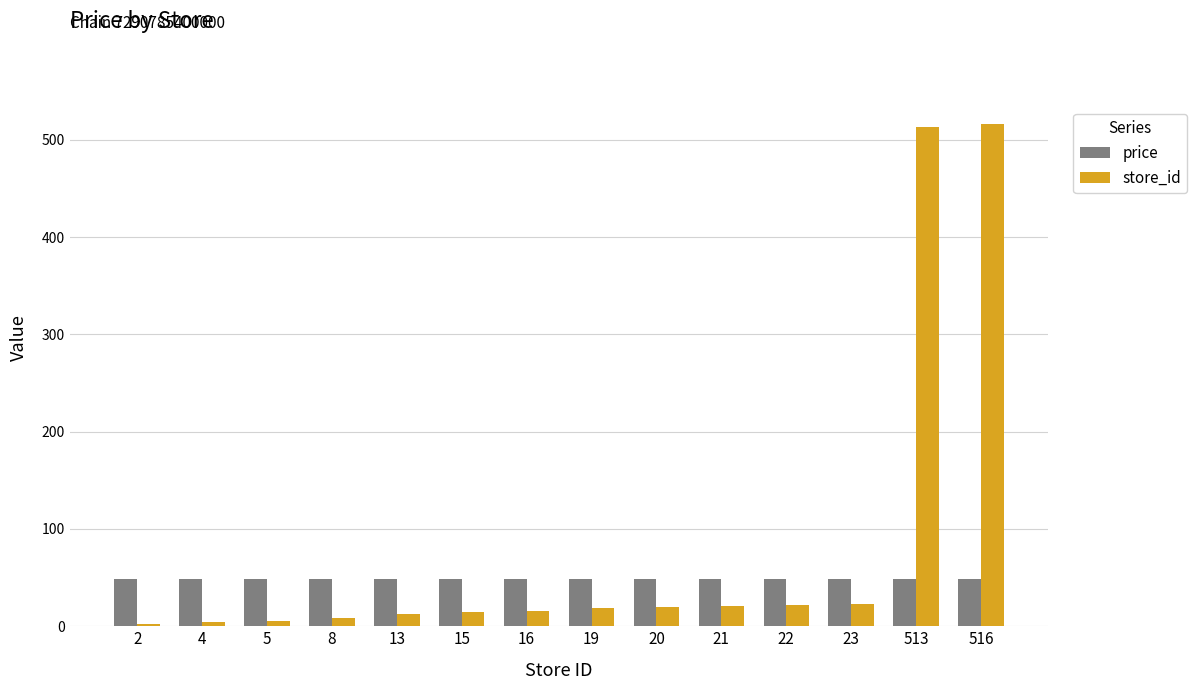

The value of price at 513 is 49. True or false?

True